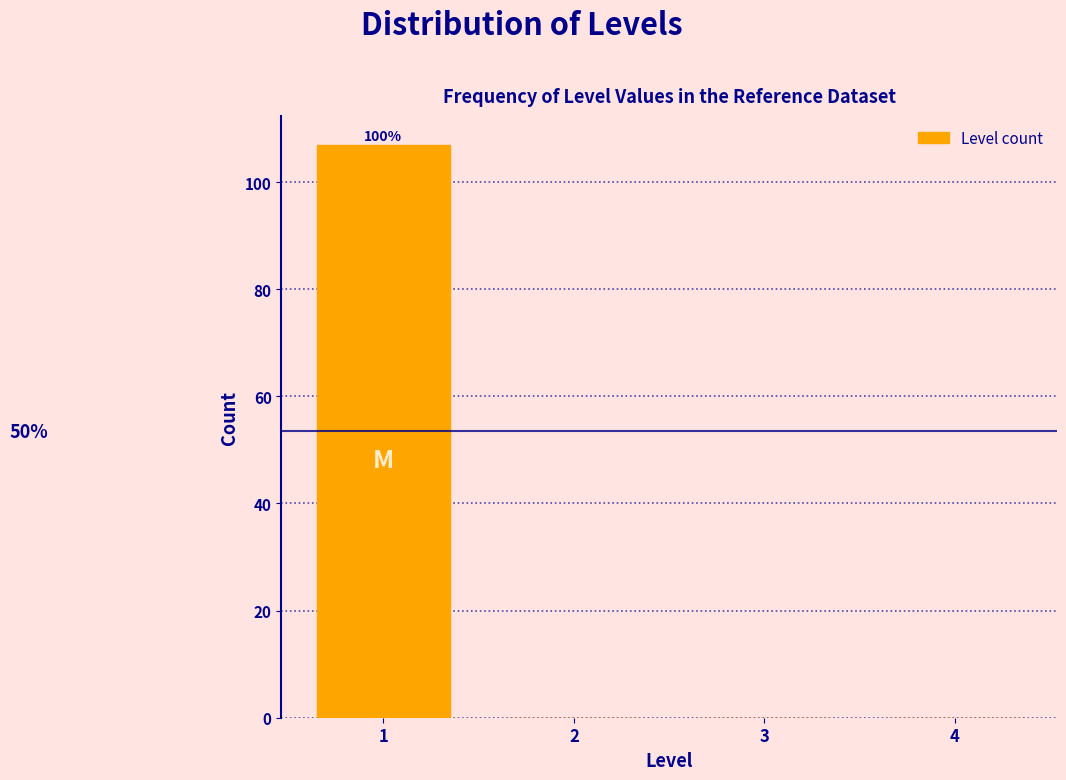

Over which range of the x-axis is the bar tallest?

0.5 to 1.5